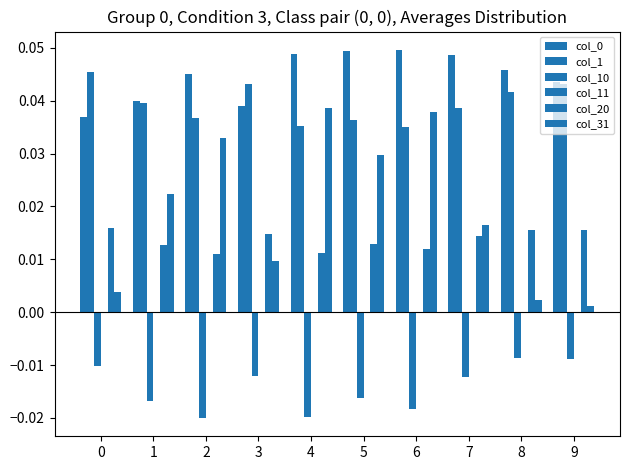

At how many categories does at least one series exceed 0?

10